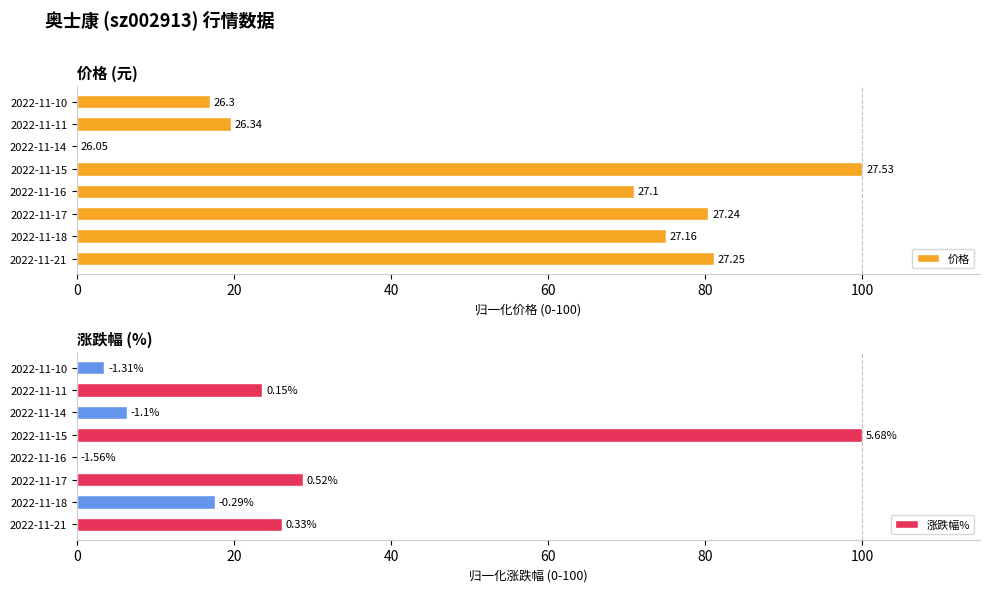

How many data points in 涨跌幅% are less than 23?

4